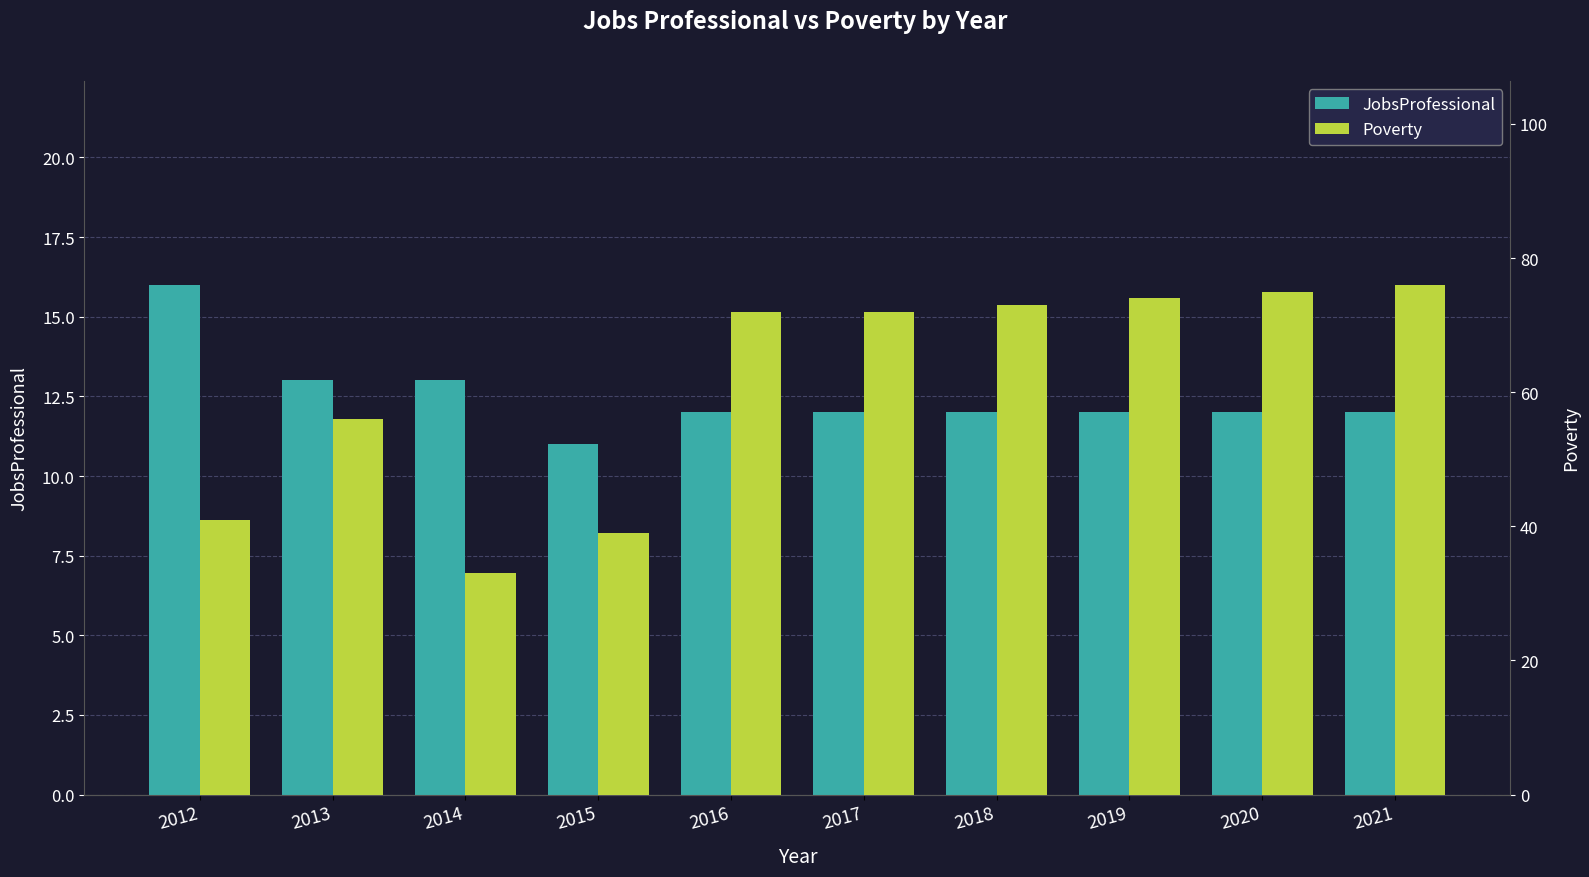

What is the value of the Poverty bar at the 6th from the left?

72